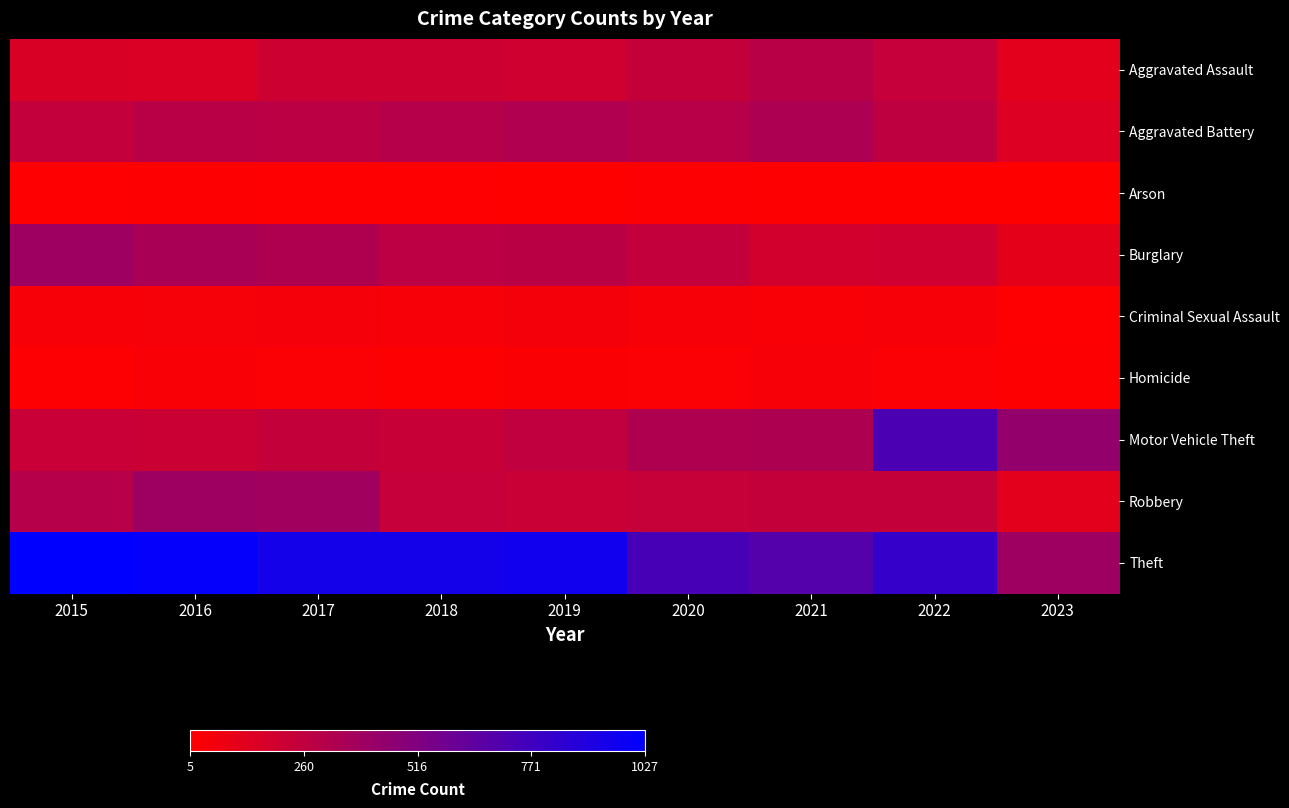

Which category has the lowest value across all series?

2022